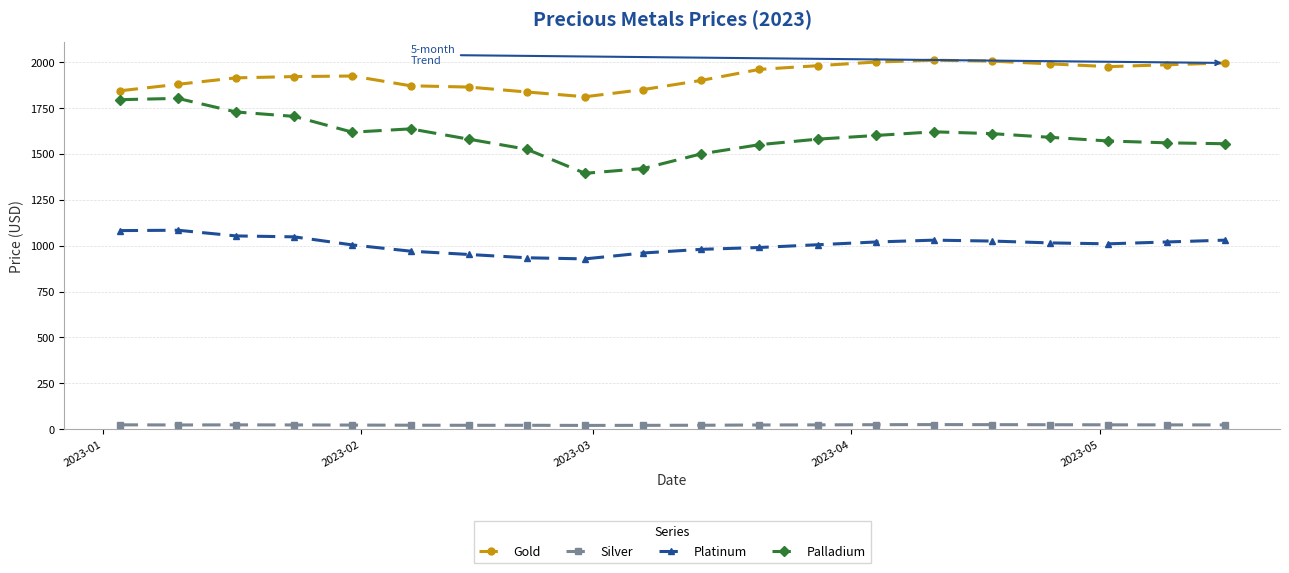

What is the lowest value of the Gold series?

1811.0